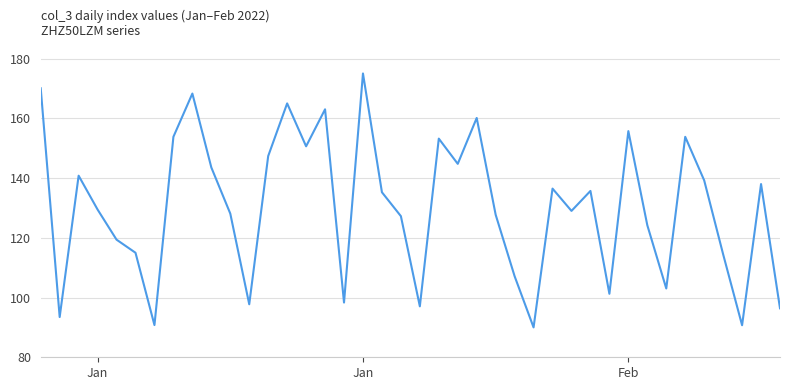

How many values are below 135?

20